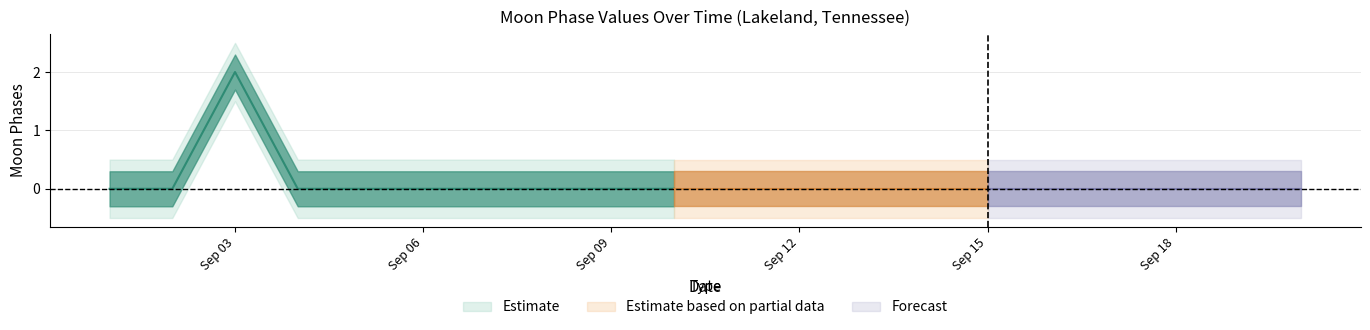

True or false: lower2 and upper2 cross at least once.

False